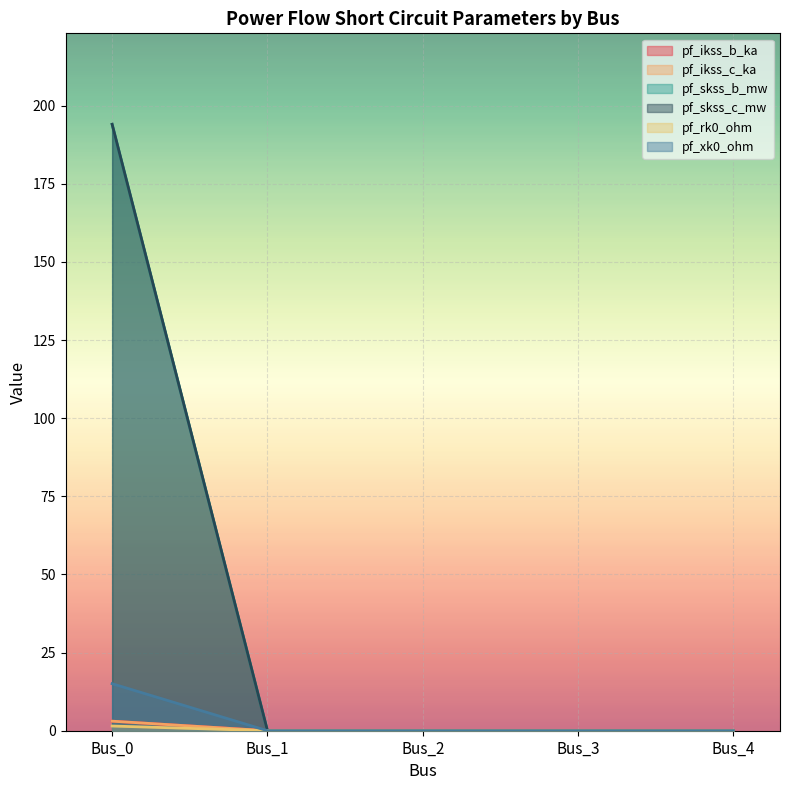

Reading left to right, list all the values displayed in this chart.

pf_ikss_b_ka: 3.1	0.0	0.0	0.0	0.0
pf_ikss_c_ka: 3.1	0.0	0.0	0.0	0.0
pf_skss_b_mw: 194.0	0.0	0.0	0.0	0.0
pf_skss_c_mw: 194.0	0.0	0.0	0.0	0.0
pf_rk0_ohm: 1.5	0.0	0.0	0.0	0.0
pf_xk0_ohm: 15.0	0.0	0.0	0.0	0.0